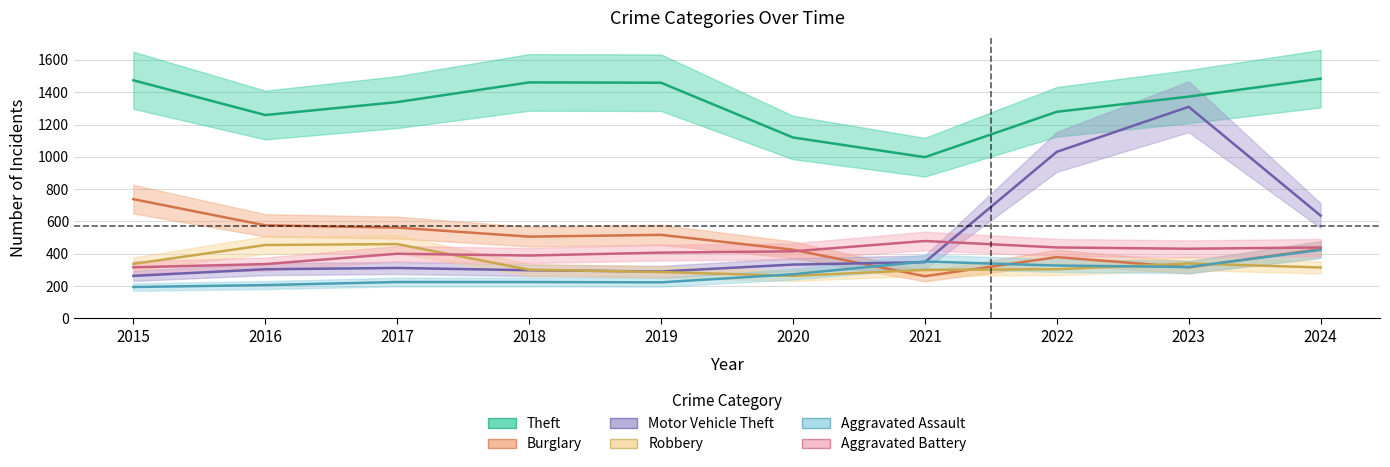

What is the approximate value of Burglary at 2016, to the nearest 5?

575